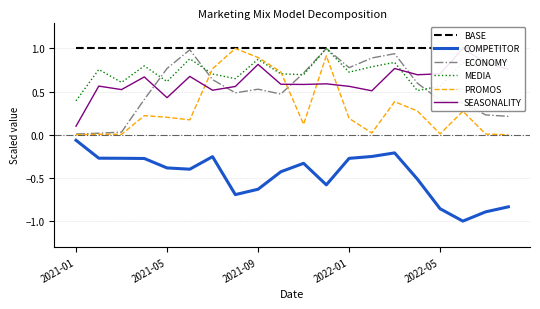

At which label does SEASONALITY reach its minimum?

2021-01